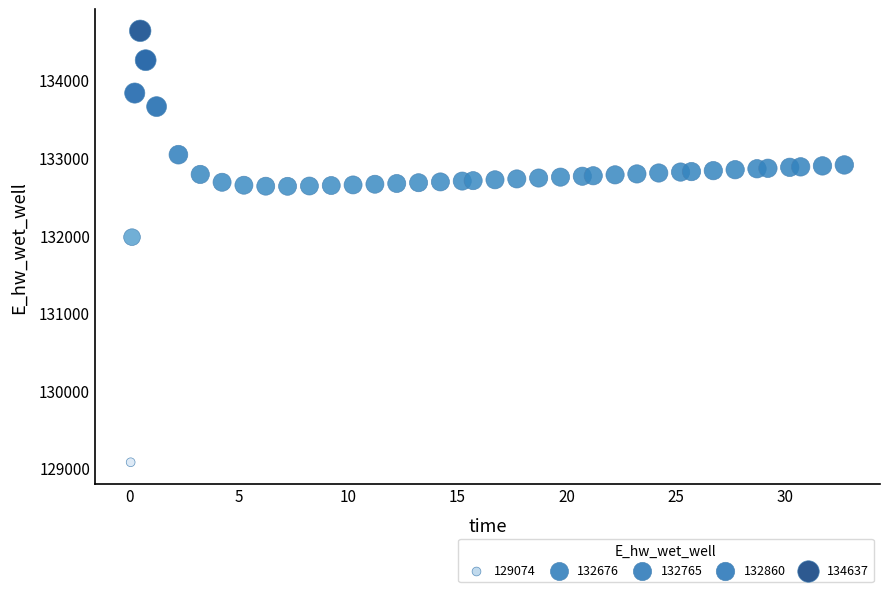

What Y value in the scatter plot is closest to 131855?

131976.3